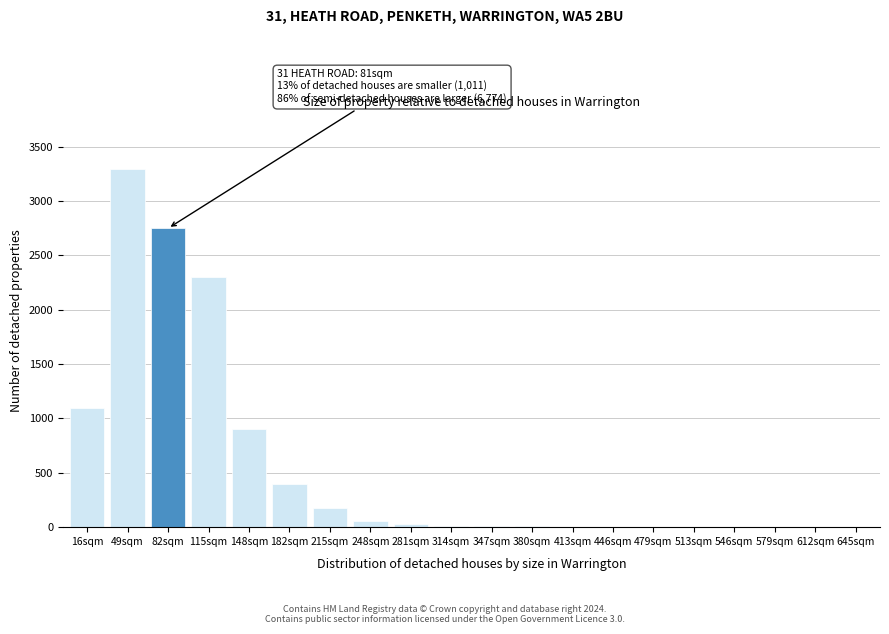

The chart shows a value of 2300 at 115sqm. True or false?

True